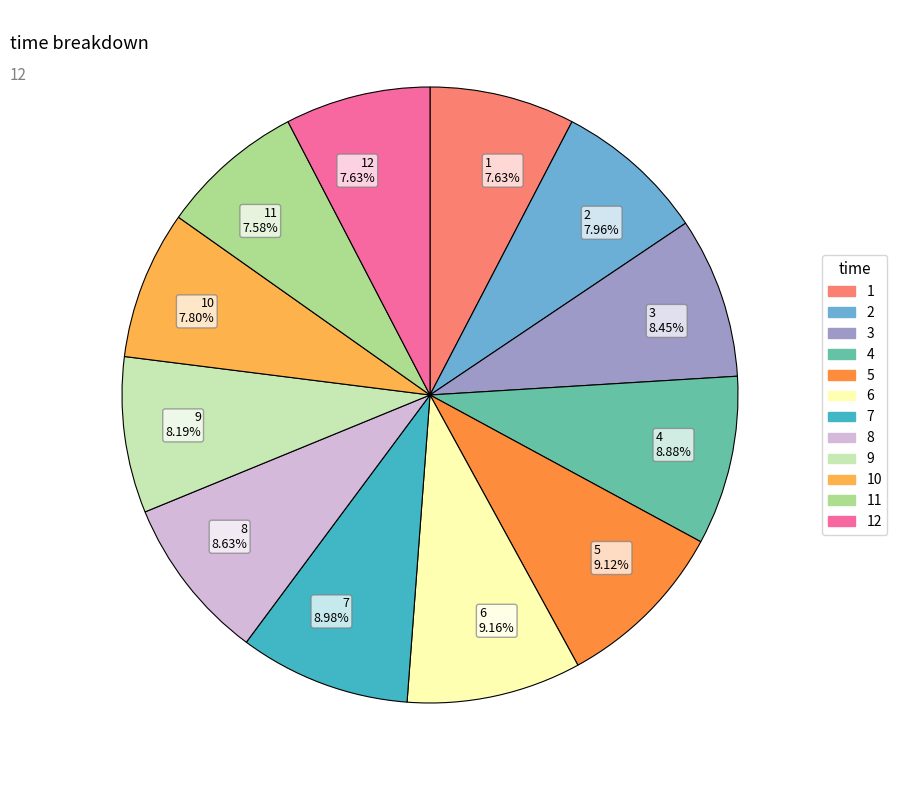

Is there any slice that represents more than half of the pie?

No